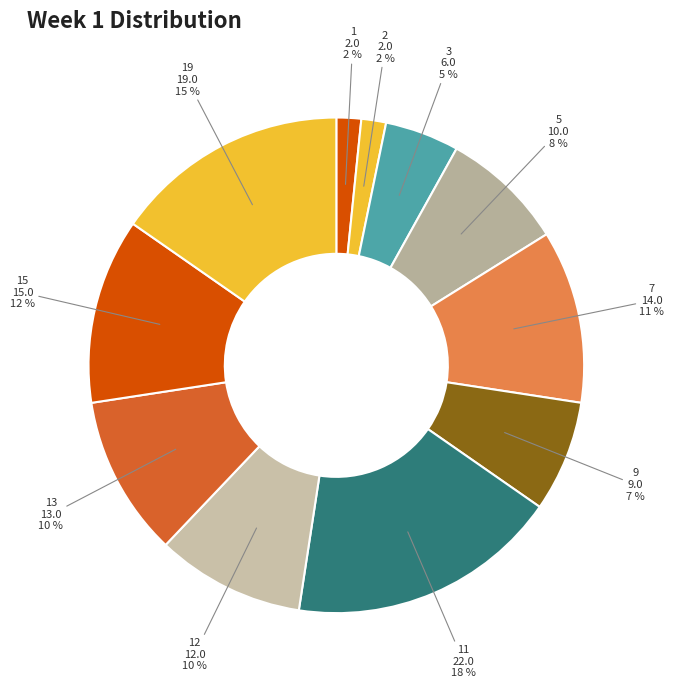

Count the number of slices in the pie.

11